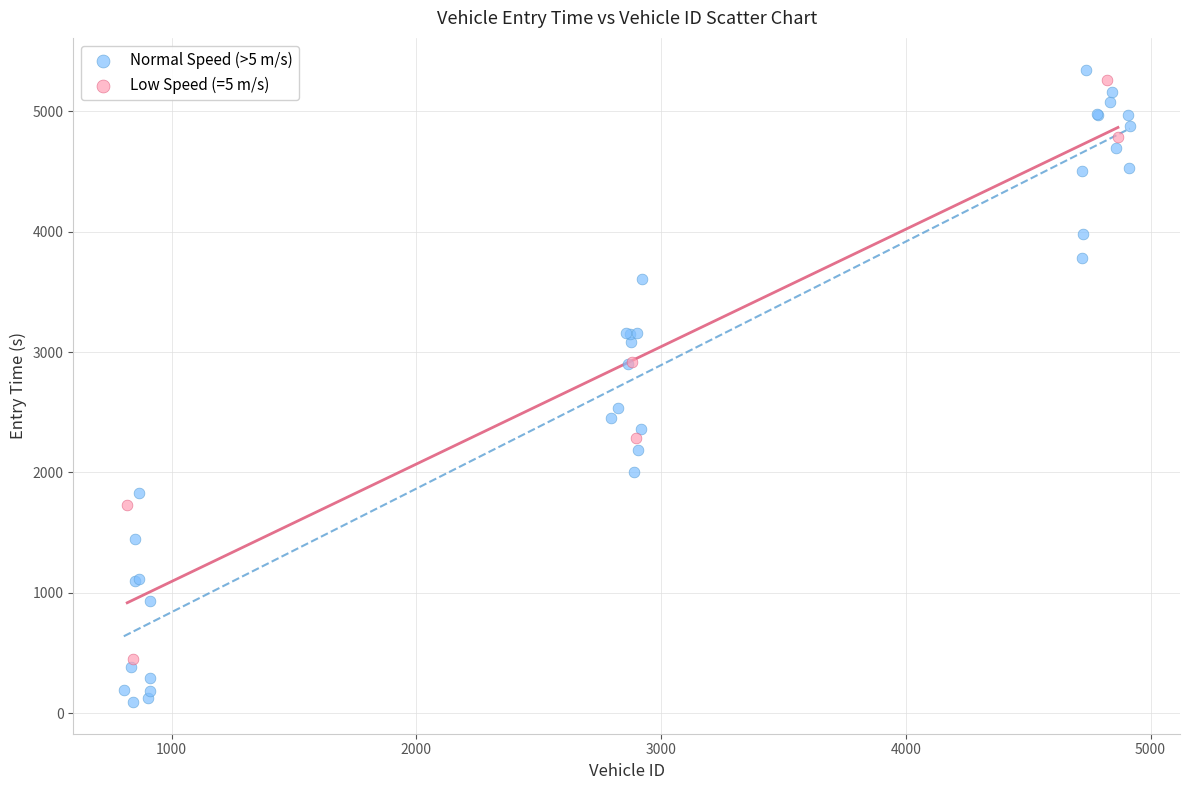

Which series reaches the minimum Y coordinate?

Normal Speed (>5 m/s)